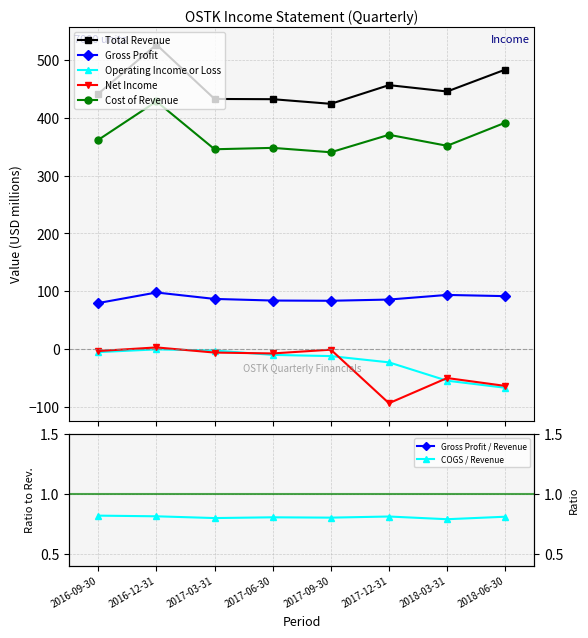

True or false: Operating Income or Loss and Gross Profit cross at least once.

False